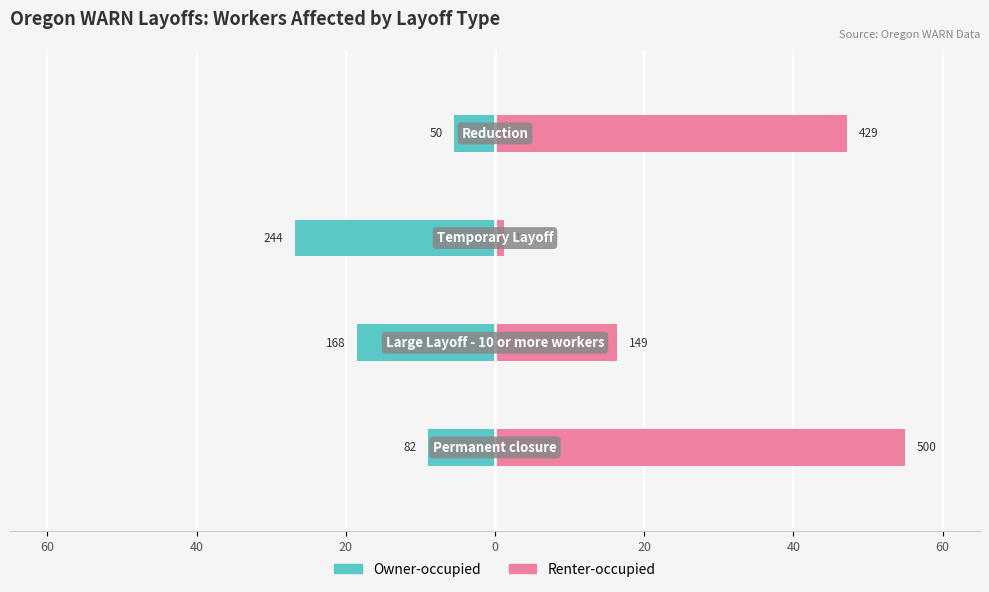

What is the minimum value for Renter-occupied?

1.2